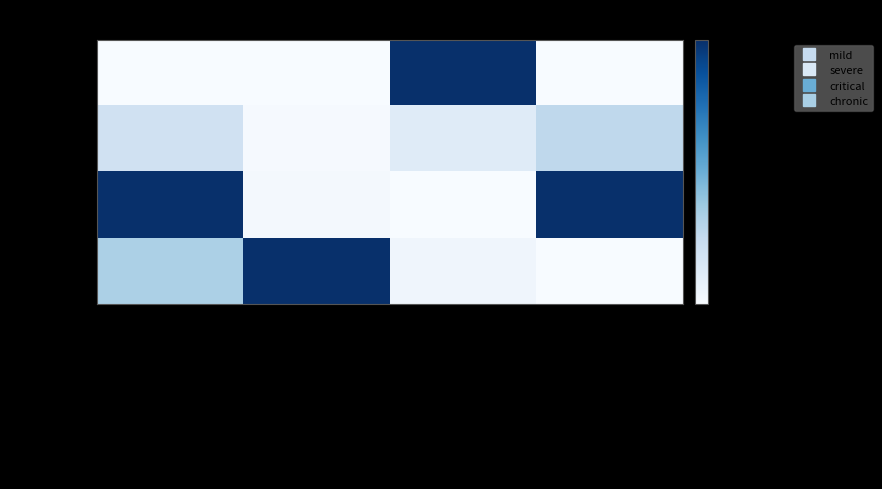

How many series are shown in this chart?

4